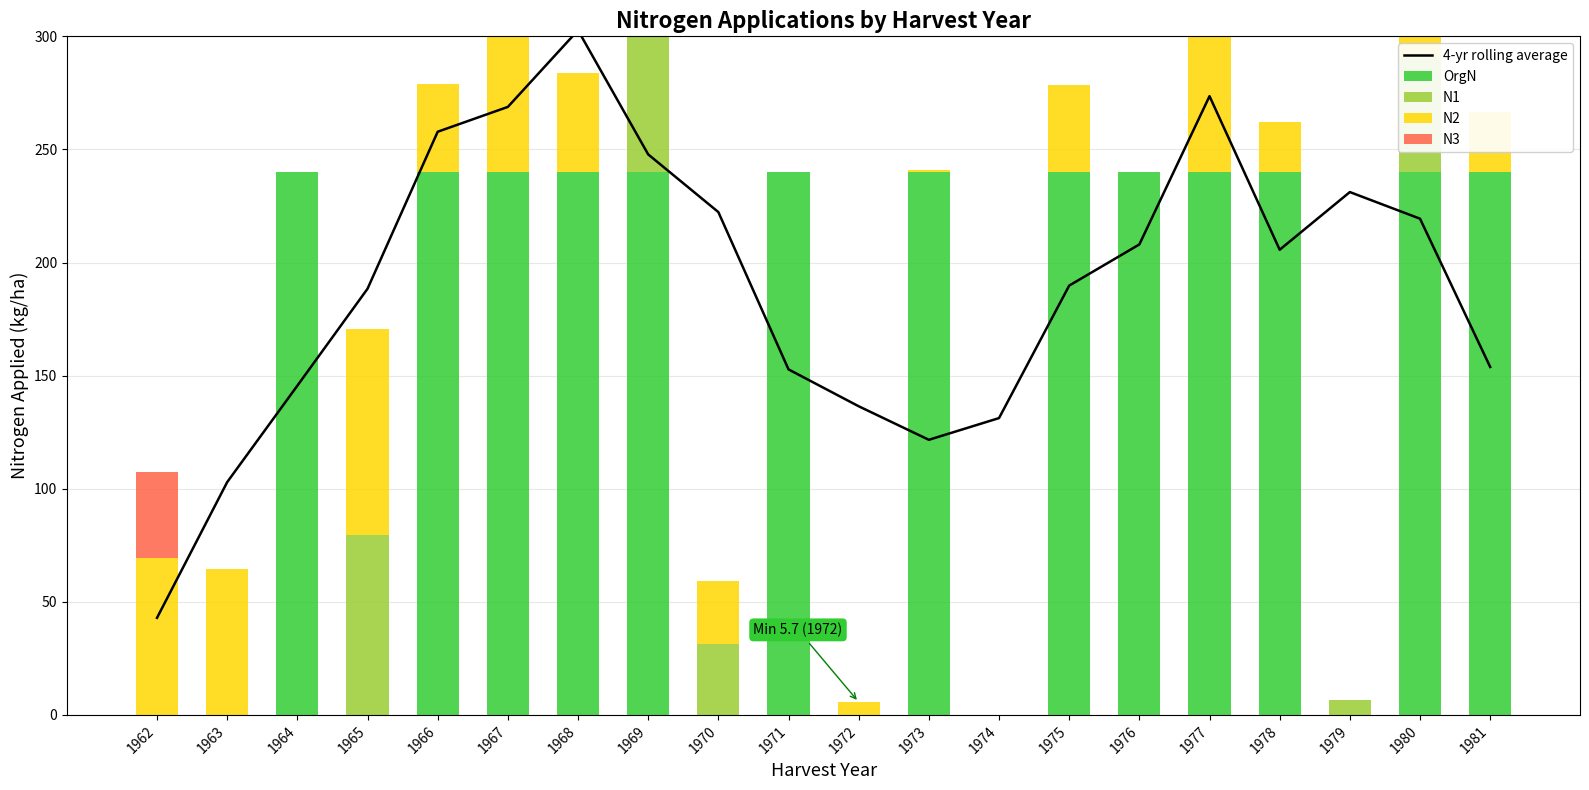

The N3 series shows 0.0 at 1972. True or false?

True